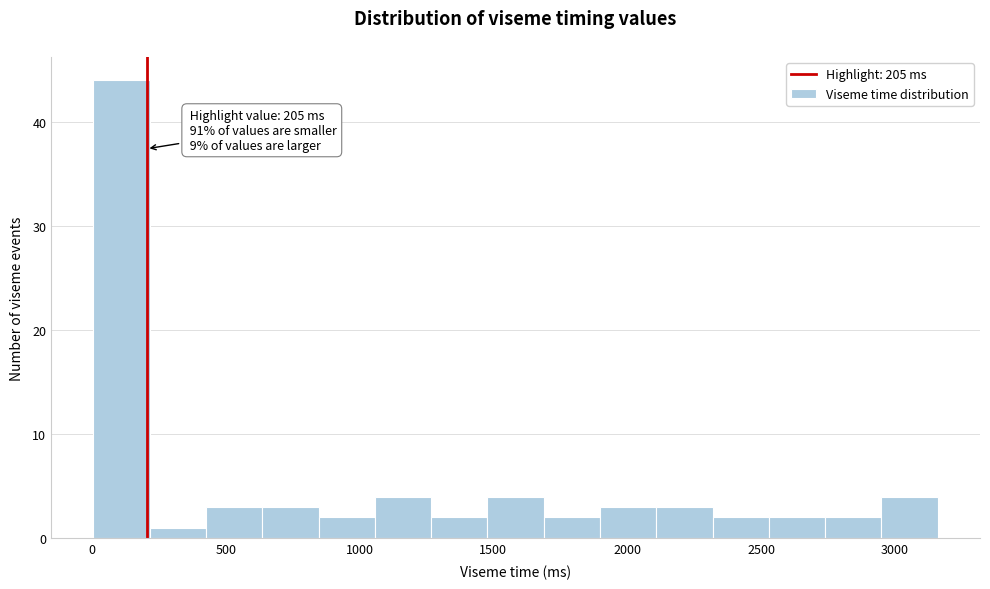

Over which range of the x-axis is the bar tallest?

0 to 200